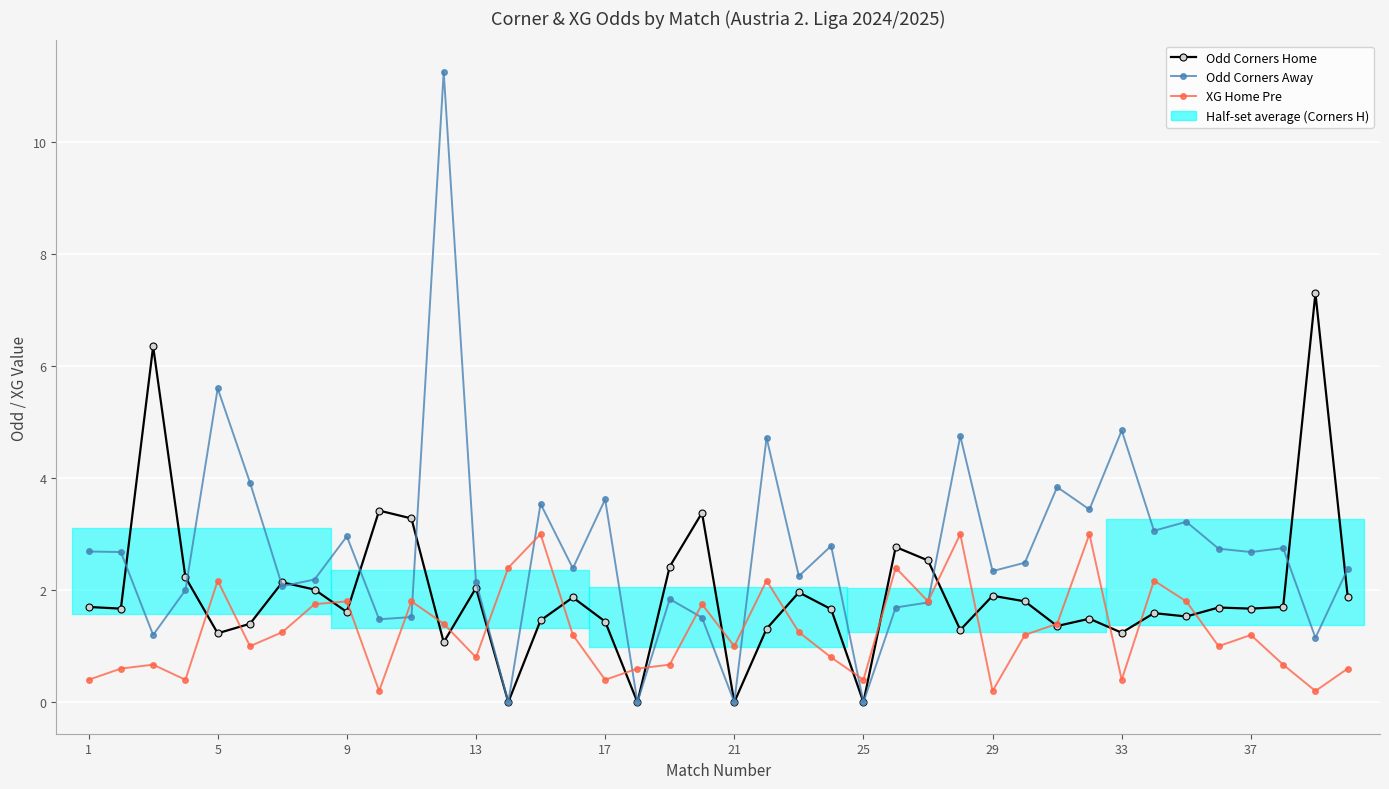

What is the sum of all Odd Corners Away values?

107.5